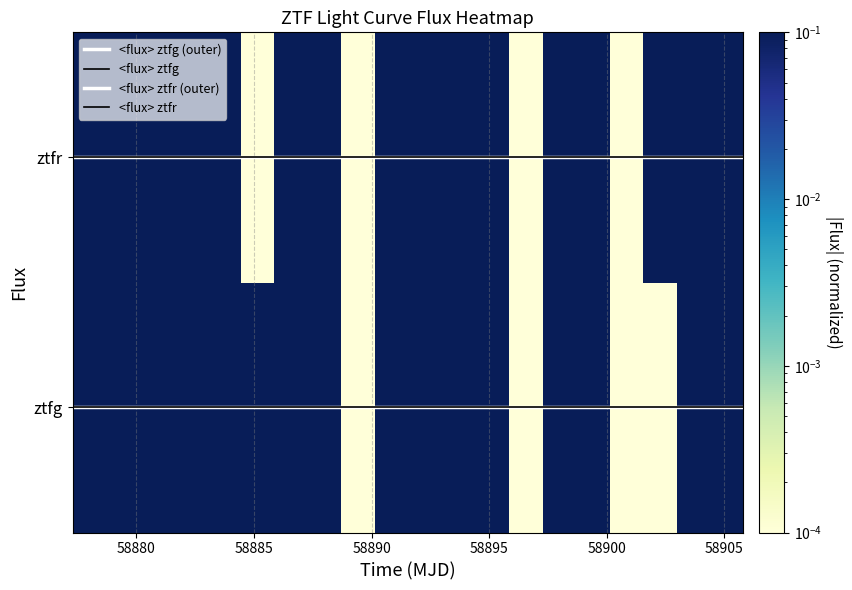

The value of <flux> ztfr at 58885 is 1.6. True or false?

False